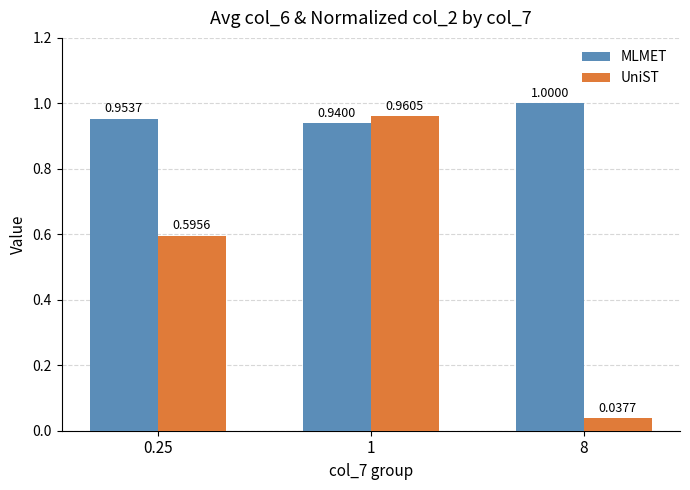

What is the label of the 1st bar from the right?

8